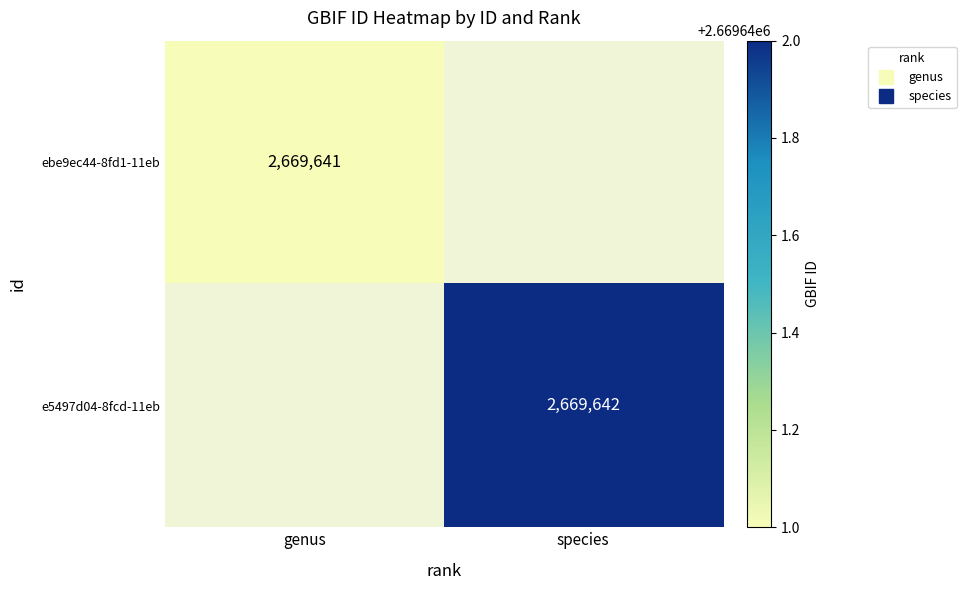

List the labels in order of species value, largest first.

1, 0